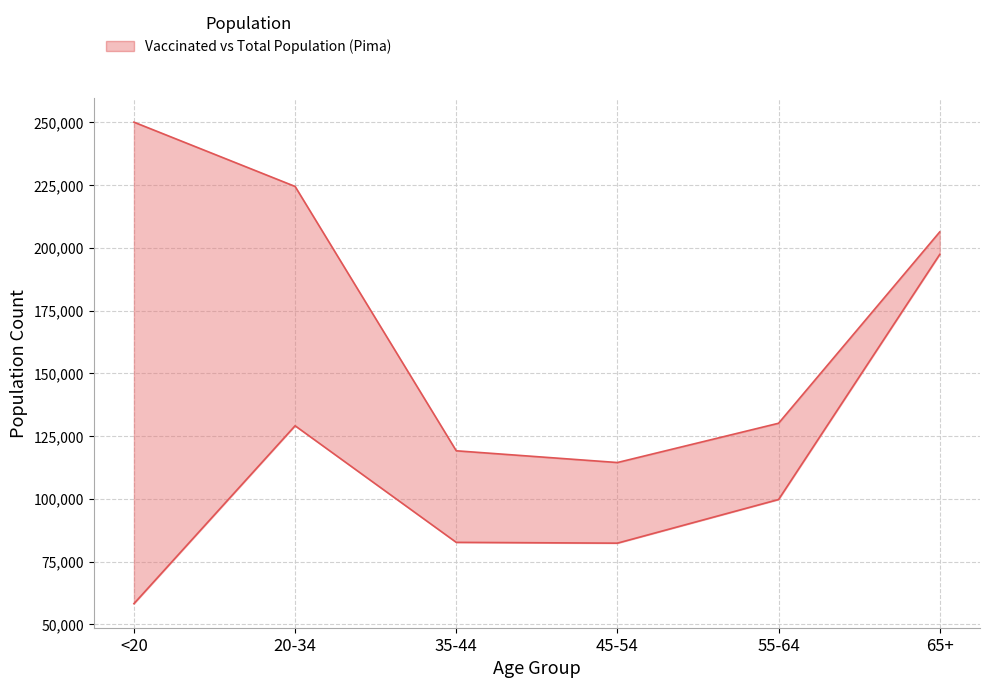

At which category does the chart reach its minimum across all series?

<20